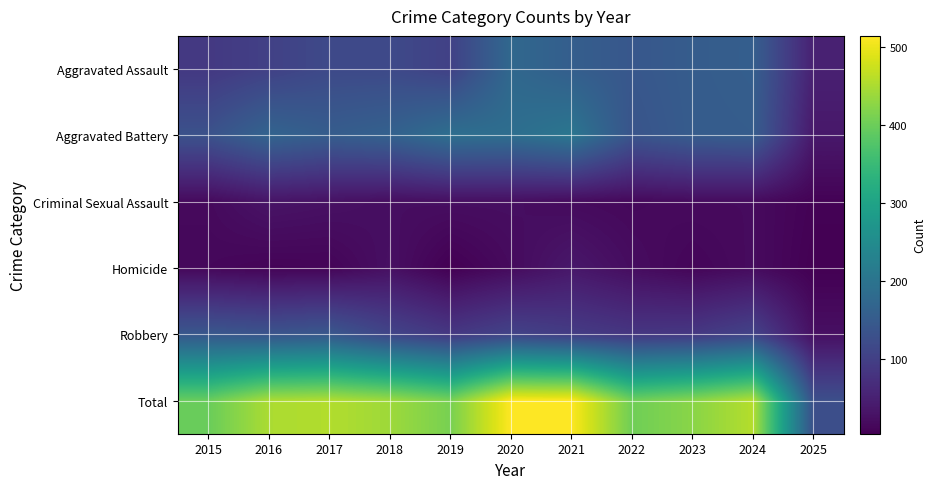

Reading right to left, list all the values displayed in this chart.

Aggravated Assault: 2025=51	2024=157	2023=153	2022=143	2021=157	2020=176	2019=103	2018=118	2017=118	2016=103	2015=89
Aggravated Battery: 2025=38	2024=154	2023=152	2022=137	2021=205	2020=188	2019=190	2018=163	2017=154	2016=168	2015=133
Criminal Sexual Assault: 2025=8	2024=19	2023=19	2022=16	2021=19	2020=24	2019=24	2018=23	2017=28	2016=32	2015=18
Homicide: 2025=5	2024=20	2023=12	2022=22	2021=37	2020=19	2019=5	2018=26	2017=11	2016=10	2015=15
Robbery: 2025=26	2024=107	2023=88	2022=85	2021=95	2020=107	2019=88	2018=110	2017=144	2016=137	2015=143
Total: 2025=128	2024=457	2023=424	2022=403	2021=513	2020=514	2019=410	2018=440	2017=455	2016=450	2015=398